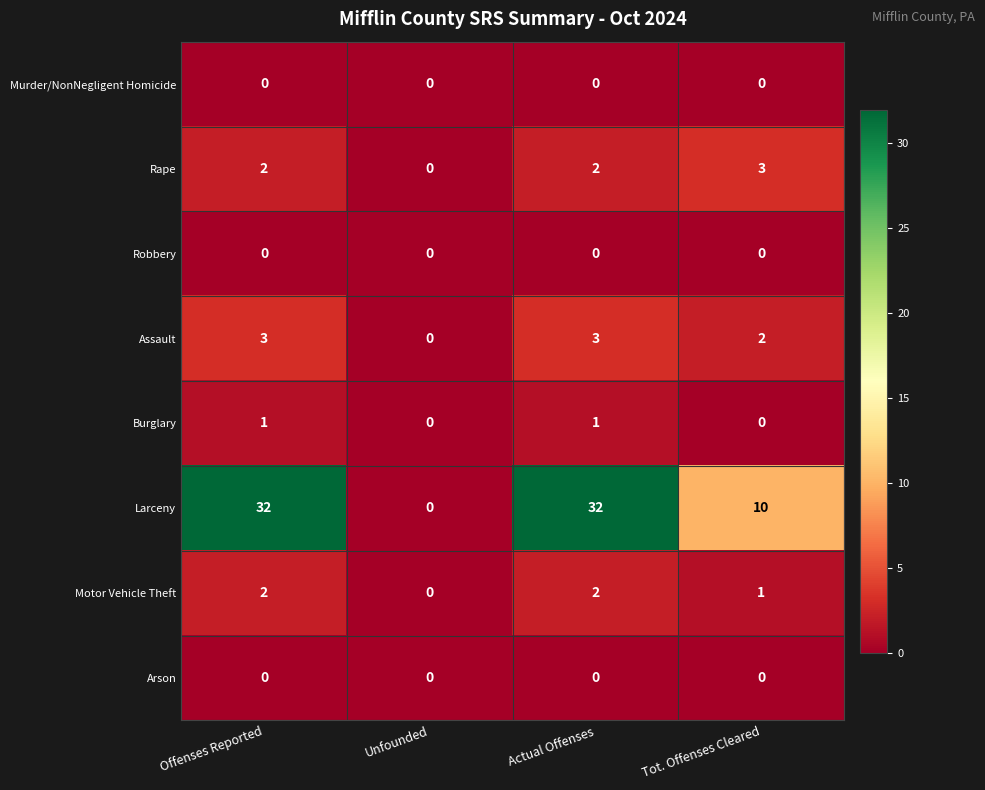

What is the difference between the highest and lowest values at Offenses Reported?

32